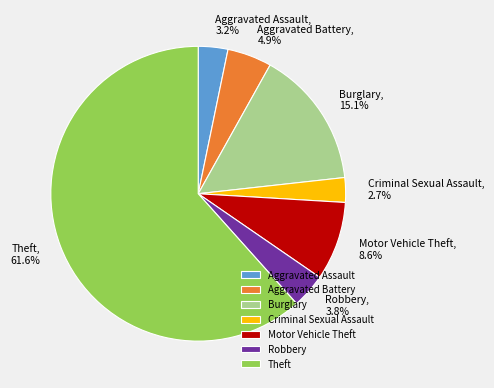

Rank the categories by value from lowest to highest.

Criminal Sexual Assault, Aggravated Assault, Robbery, Aggravated Battery, Motor Vehicle Theft, Burglary, Theft